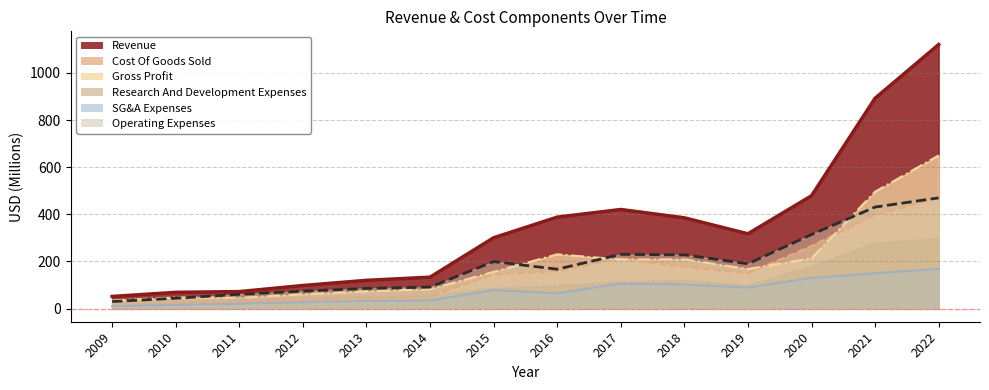

What is the approximate value of SG&A Expenses at 2019?

88.8